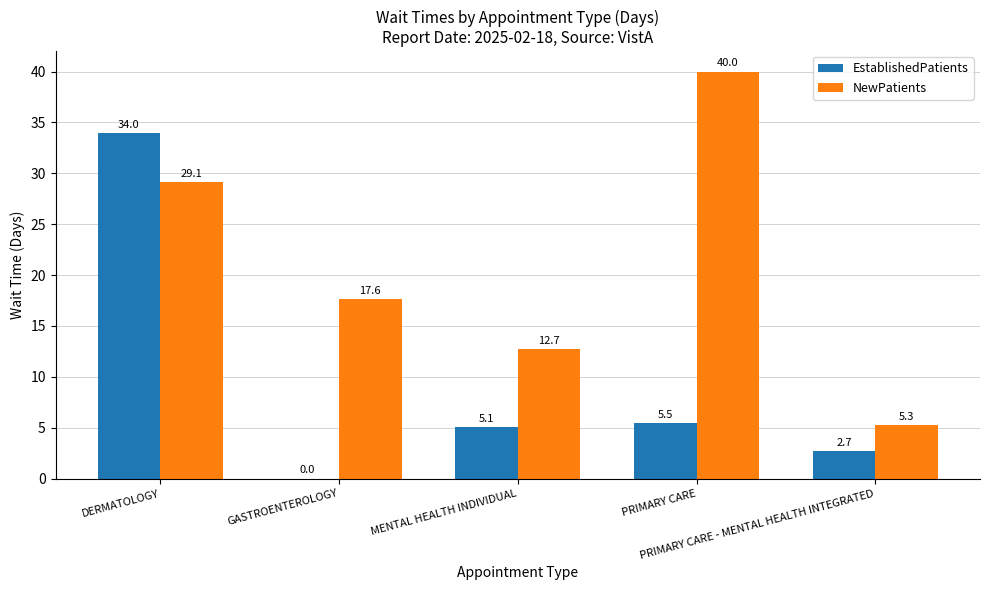

What is the sum of the NewPatients values at DERMATOLOGY and GASTROENTEROLOGY?

46.7